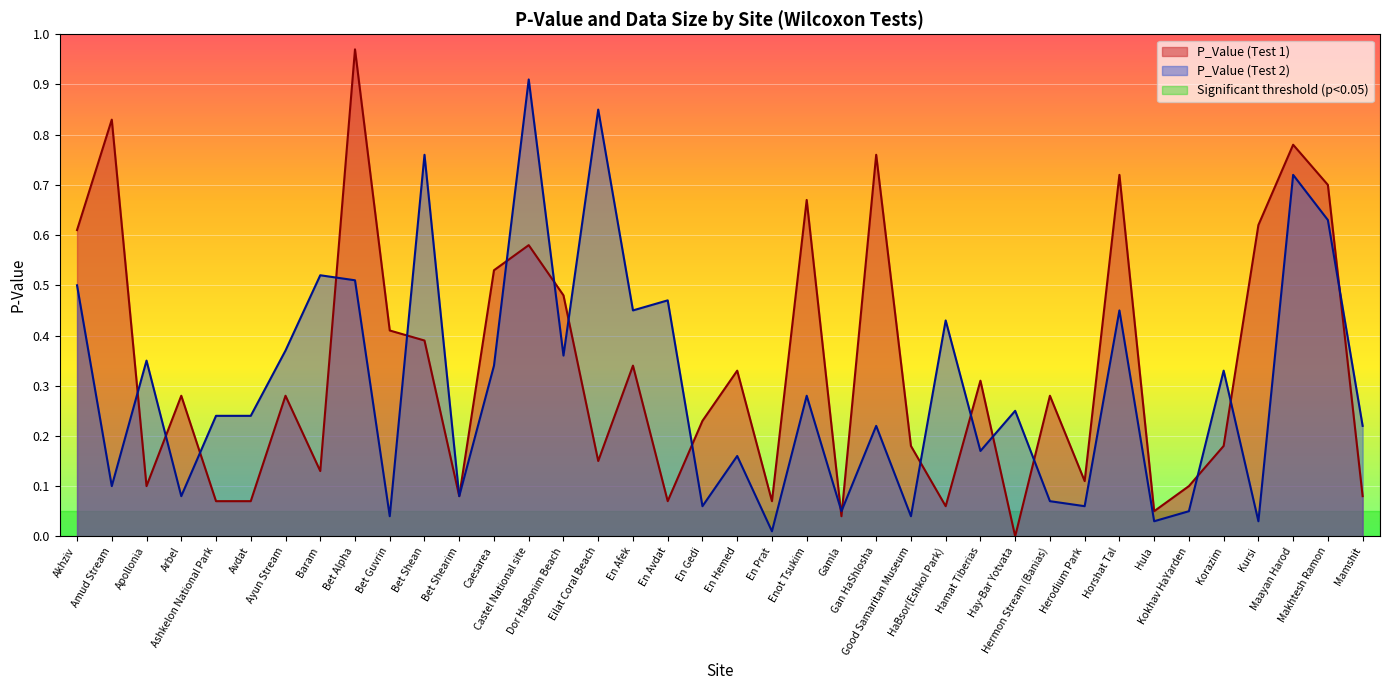

True or false: P_Value (Test 2) has a value of 0.3 at Gan HaShlosha.

False